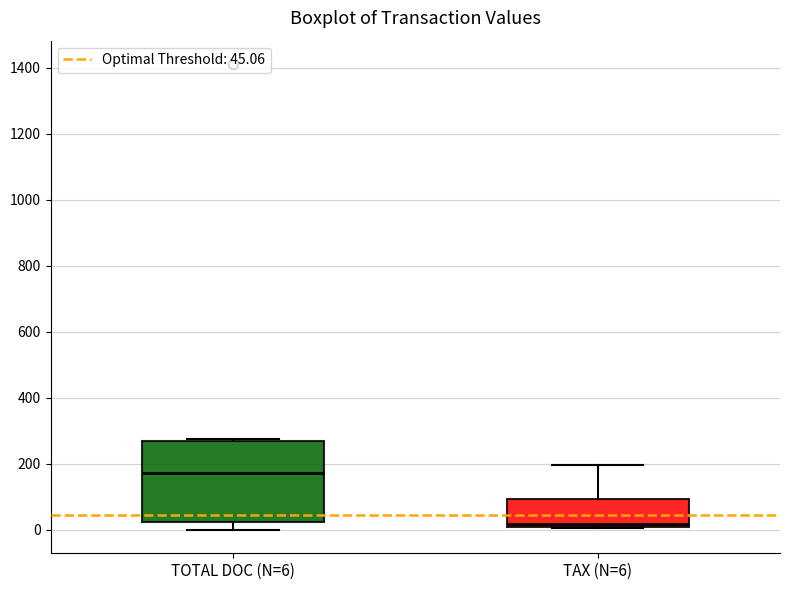

Which box is the tallest, from its lower edge to its upper edge?

TOTAL DOC (N=6)